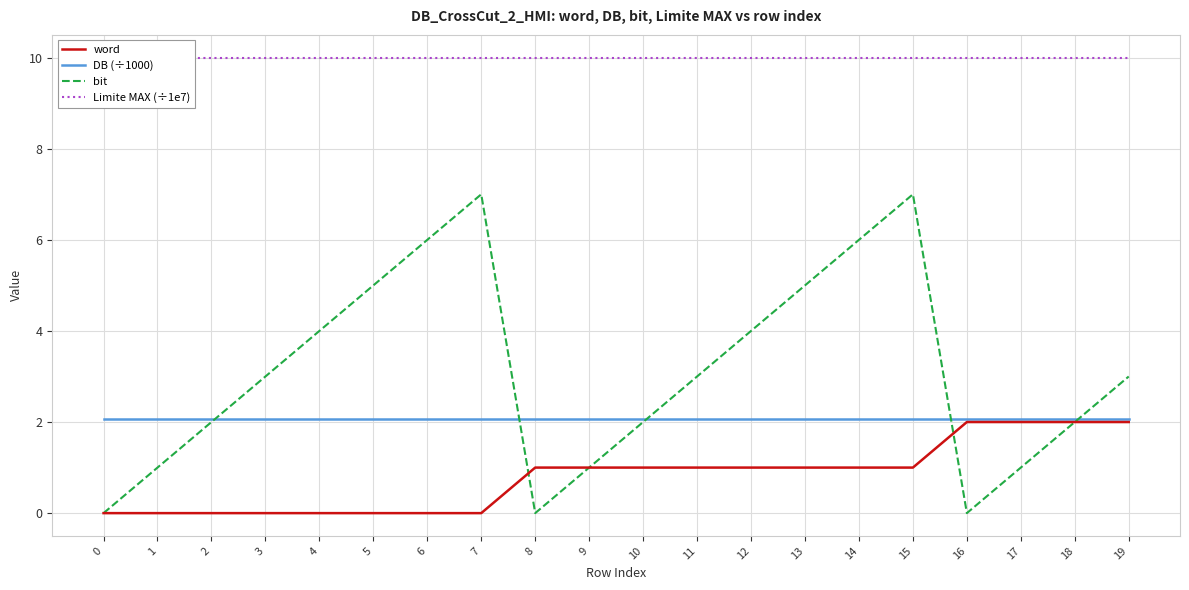

What is the sum of the Limite MAX (÷1e7) values at 8 and 17?

20.0